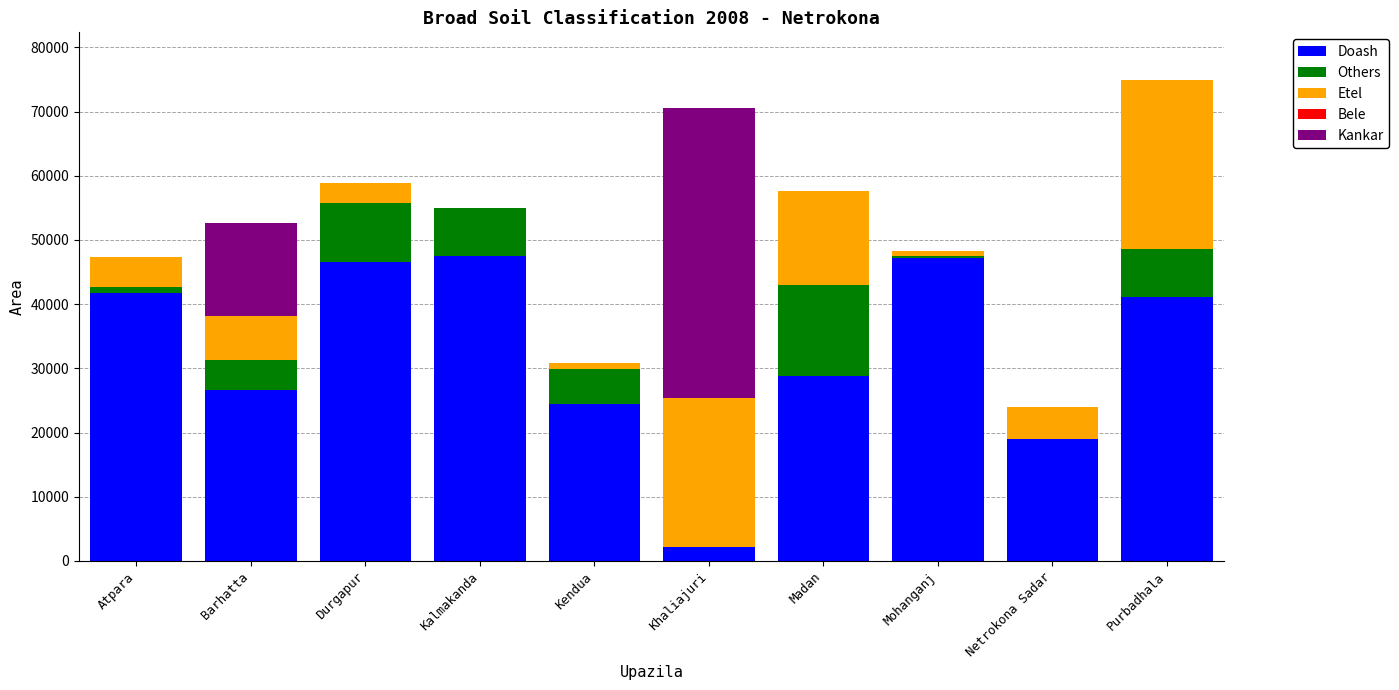

True or false: Doash has a value of 47211 at Mohanganj.

True